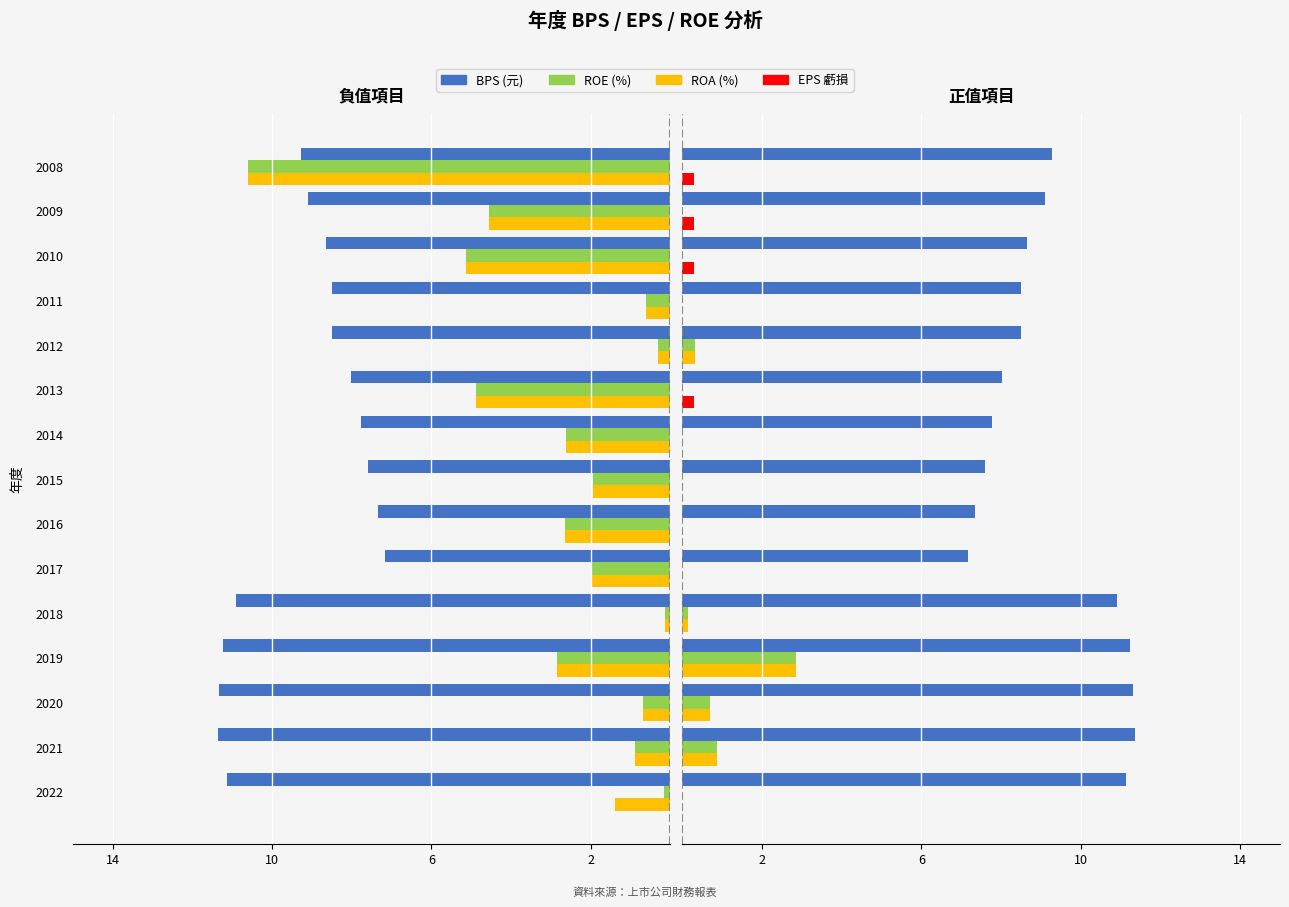

True or false: ROE (%) has a value of -1.7 at 2015.

False